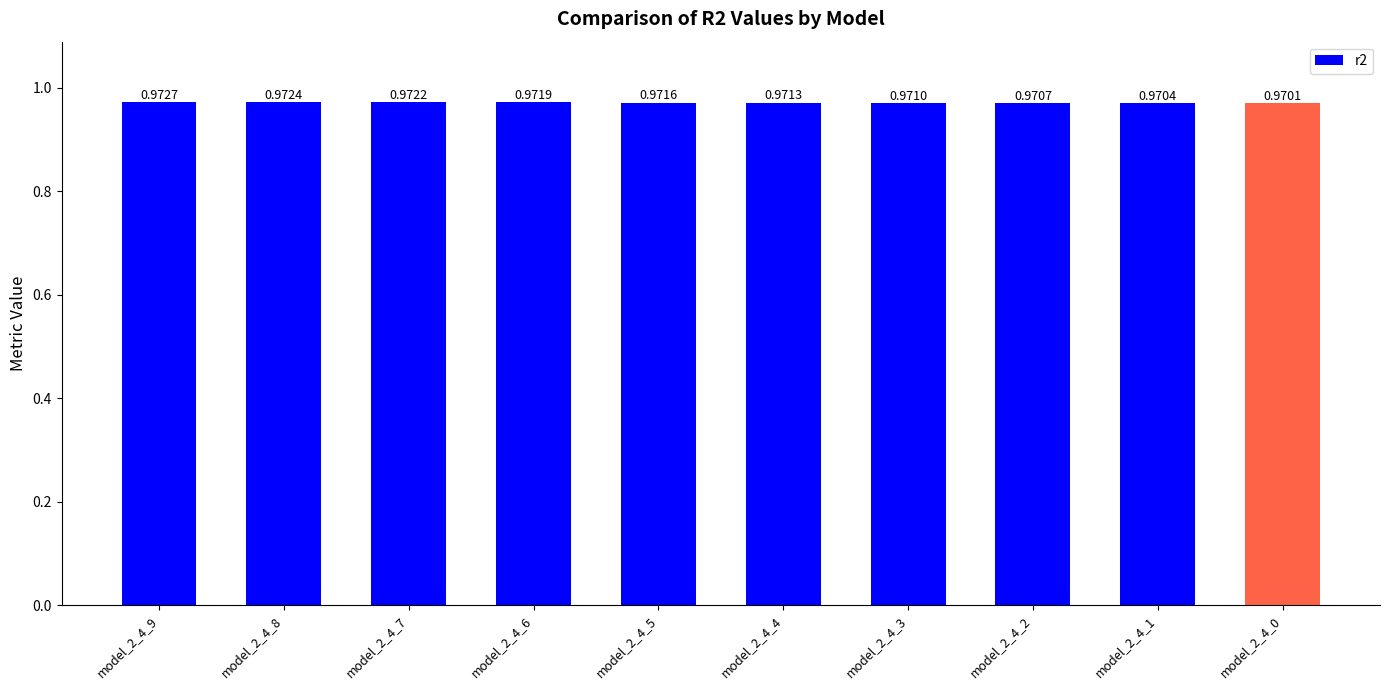

The chart shows a value of 1.4 at model_2_4_6. True or false?

False